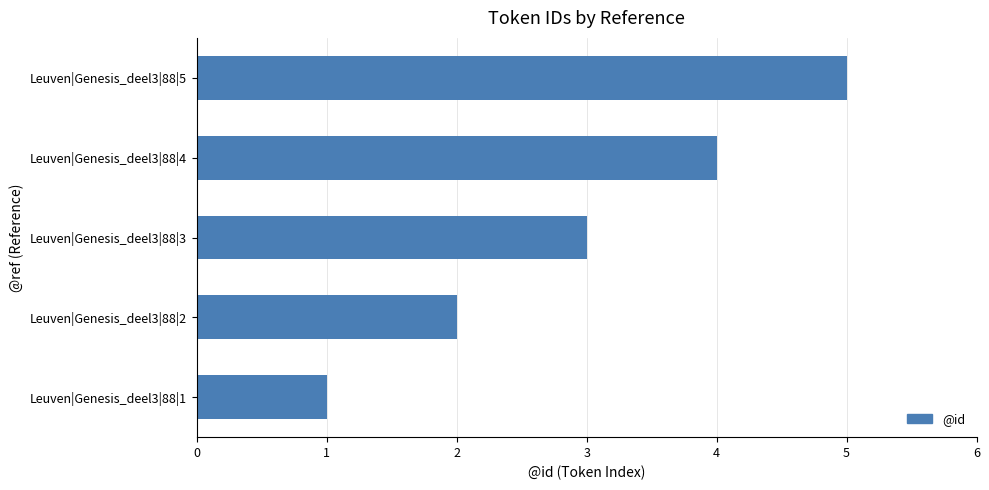

Approximately how many times larger is the value at Leuven|Genesis_deel3|88|2 compared to Leuven|Genesis_deel3|88|4?

0.5